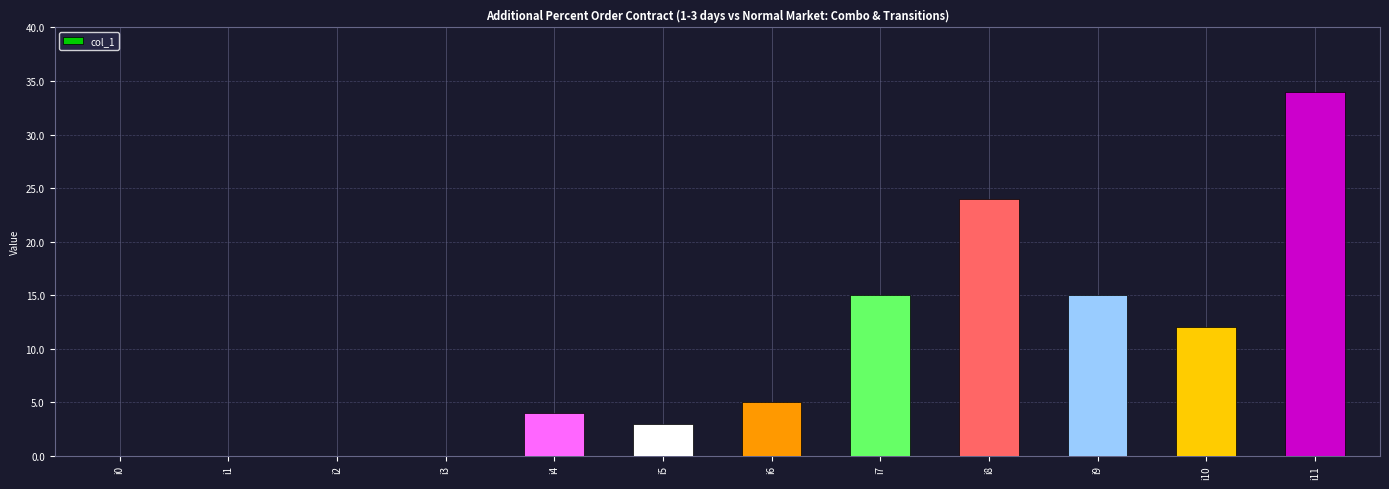

What is the ratio of the value at i9 to the value at i8?

0.6